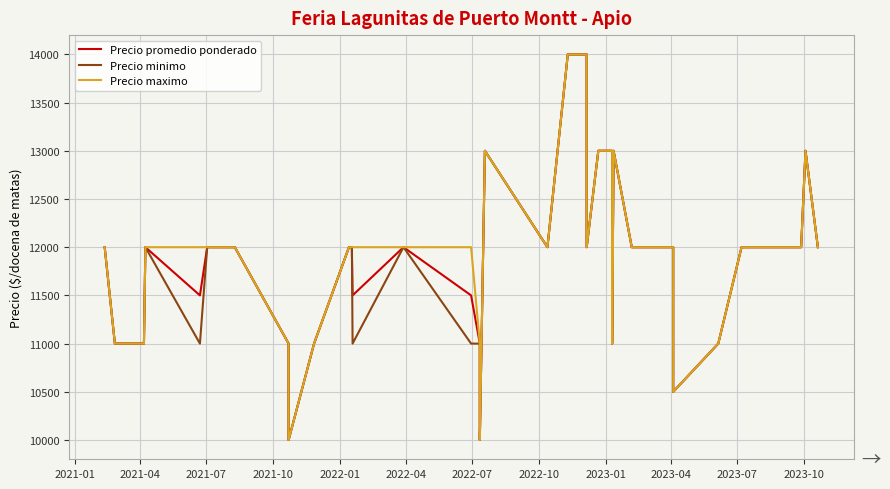

List the series in order of their overall mean, highest first.

Precio maximo, Precio promedio ponderado, Precio minimo